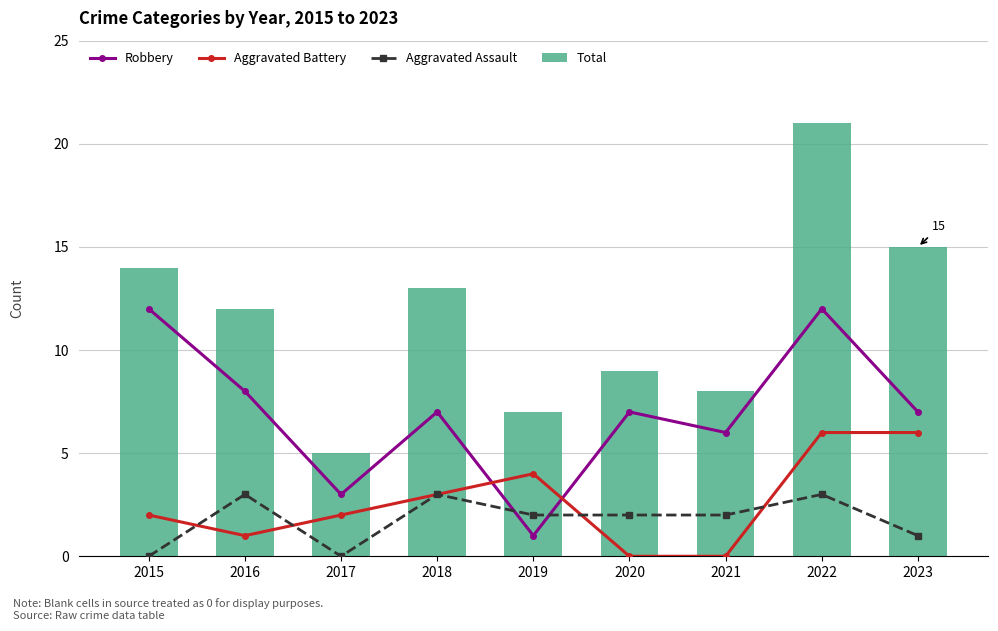

What is the sum of the Aggravated Battery values at 2023 and 2015?

8